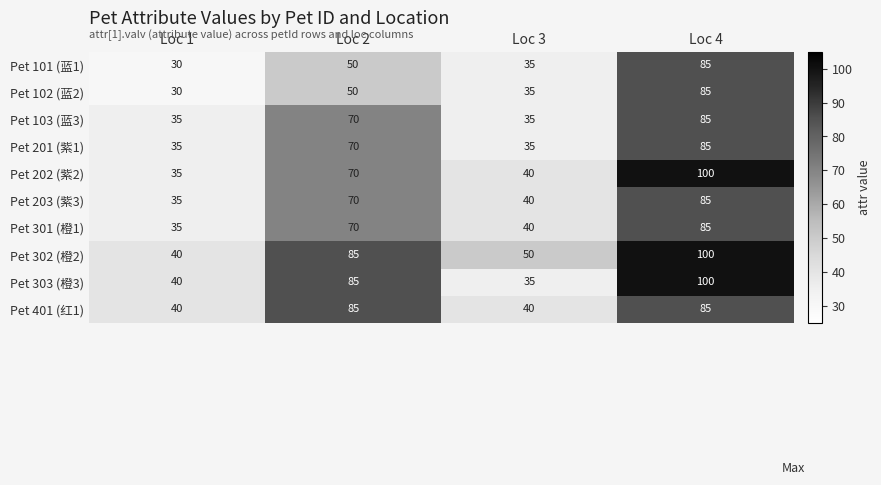

Which series has the largest total across all categories?

Pet 302 (橙2)